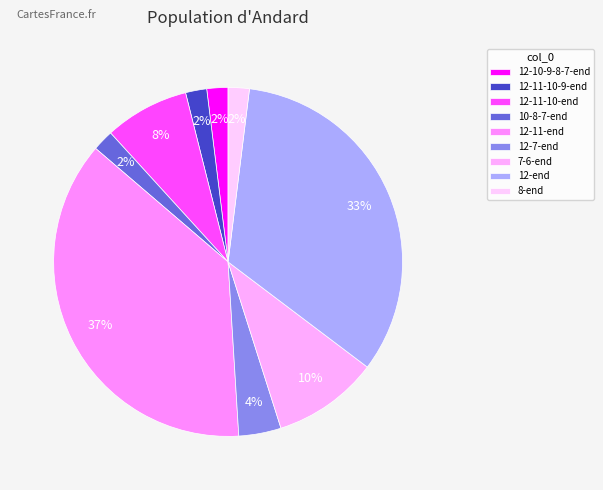

Is the sum of 12-10-9-8-7-end and 7-6-end greater than half?

No